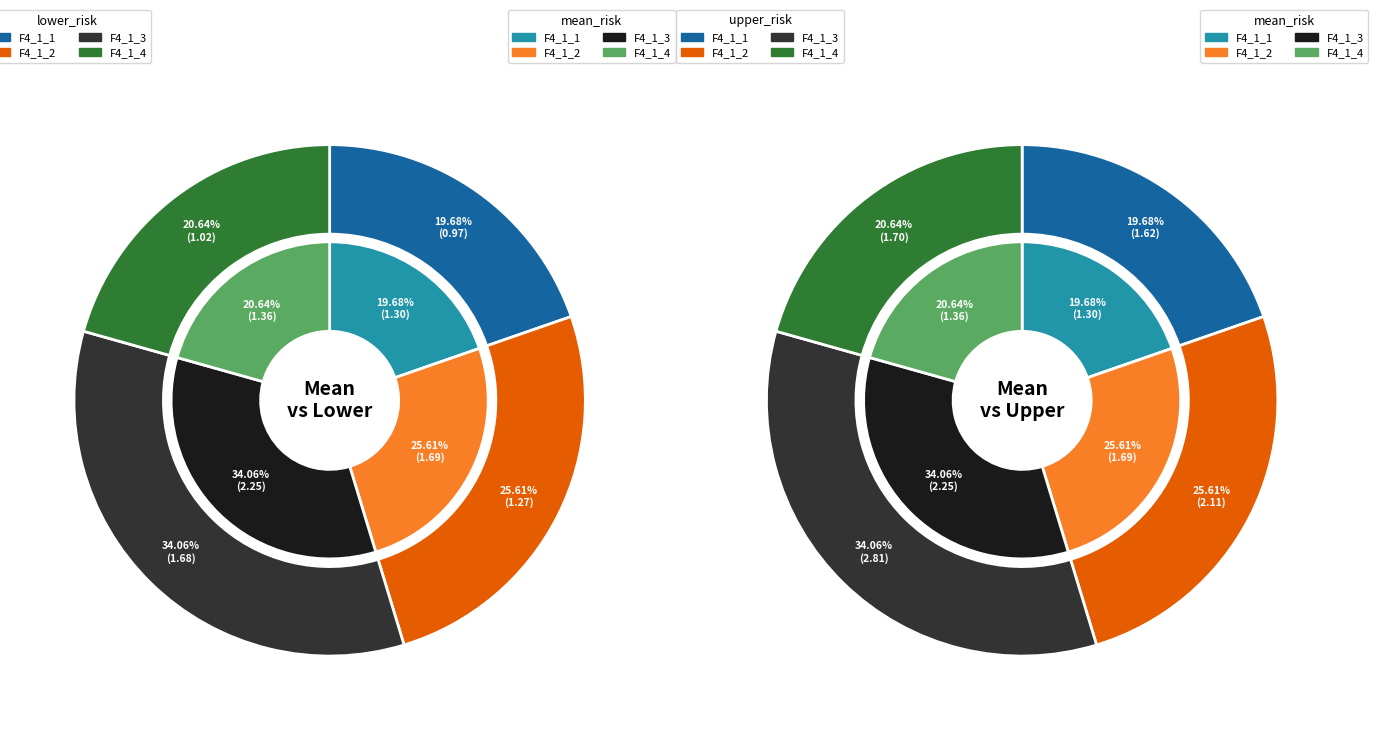

To the nearest percent, what is the difference between the F4_1_2 and F4_1_1 slice percentages?

6%